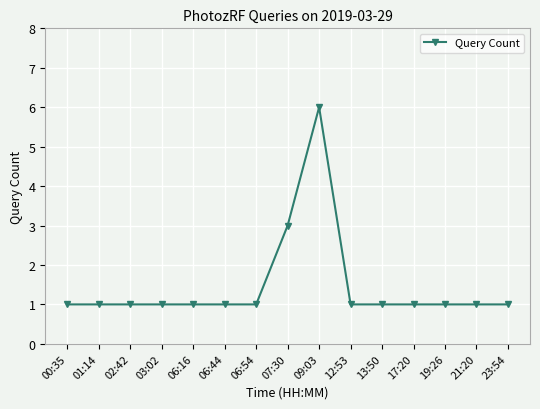

The chart shows a value of 0 at 17:20. True or false?

False